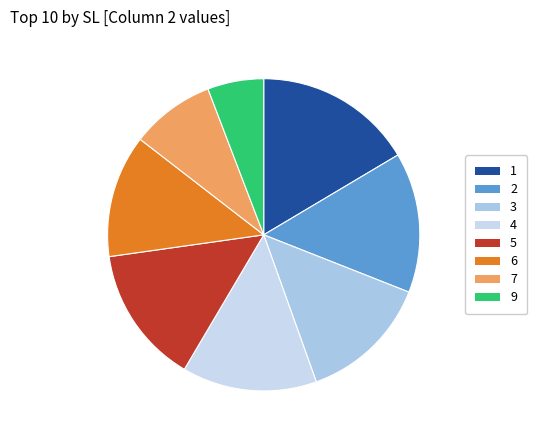

What is the largest slice in the pie chart?

1